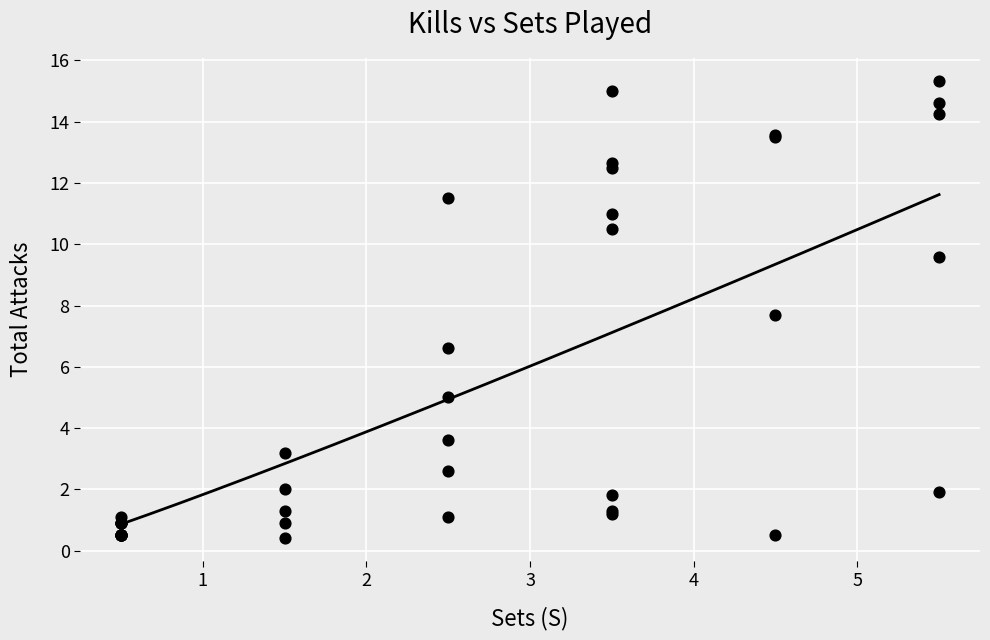

What Y value in the scatter plot is closest to 7?

6.6